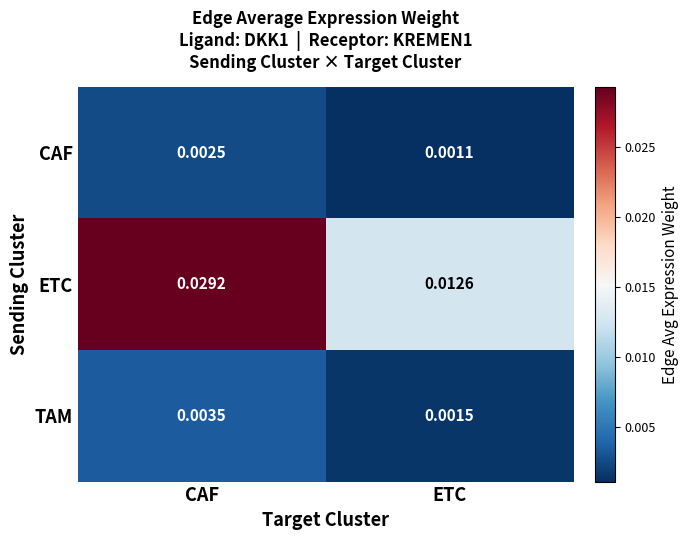

Which series has the largest range (max minus min)?

ETC